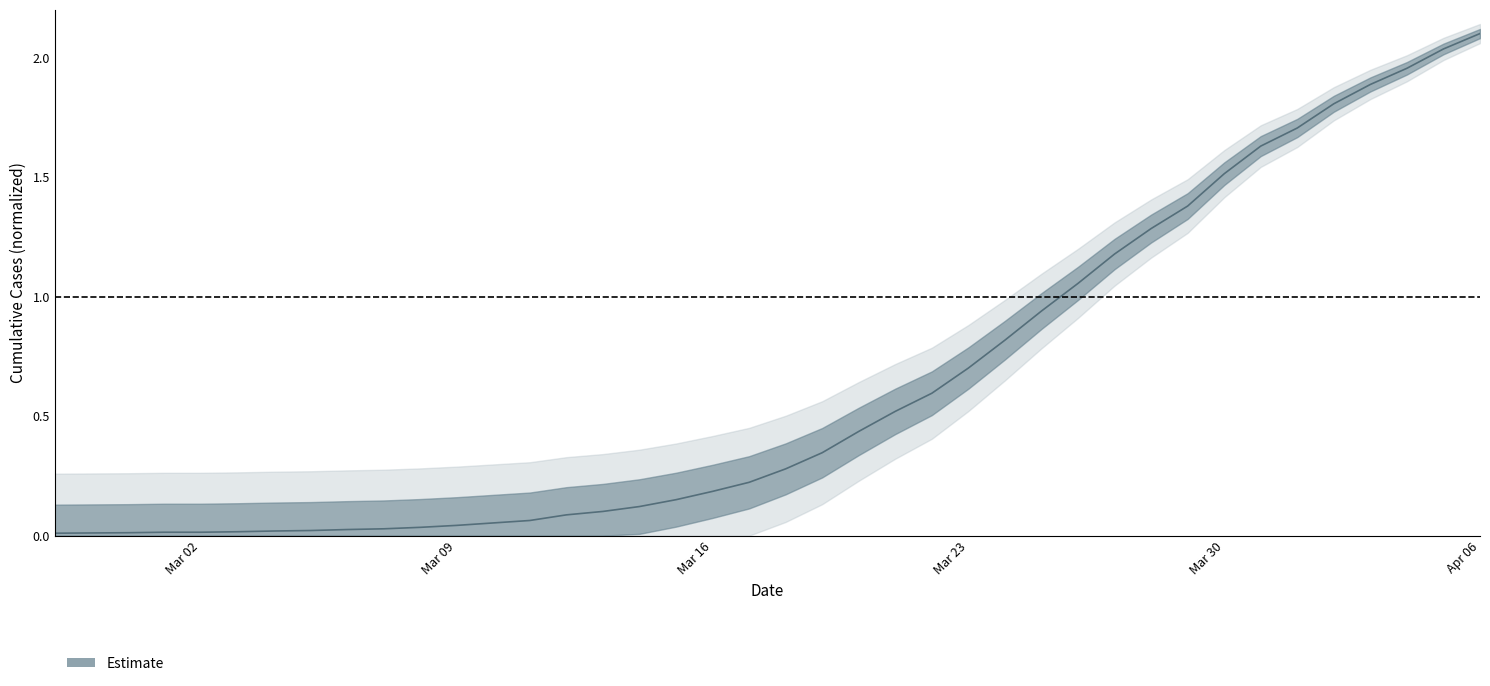

The chart shows a value of 2.1 at Apr 06. True or false?

True